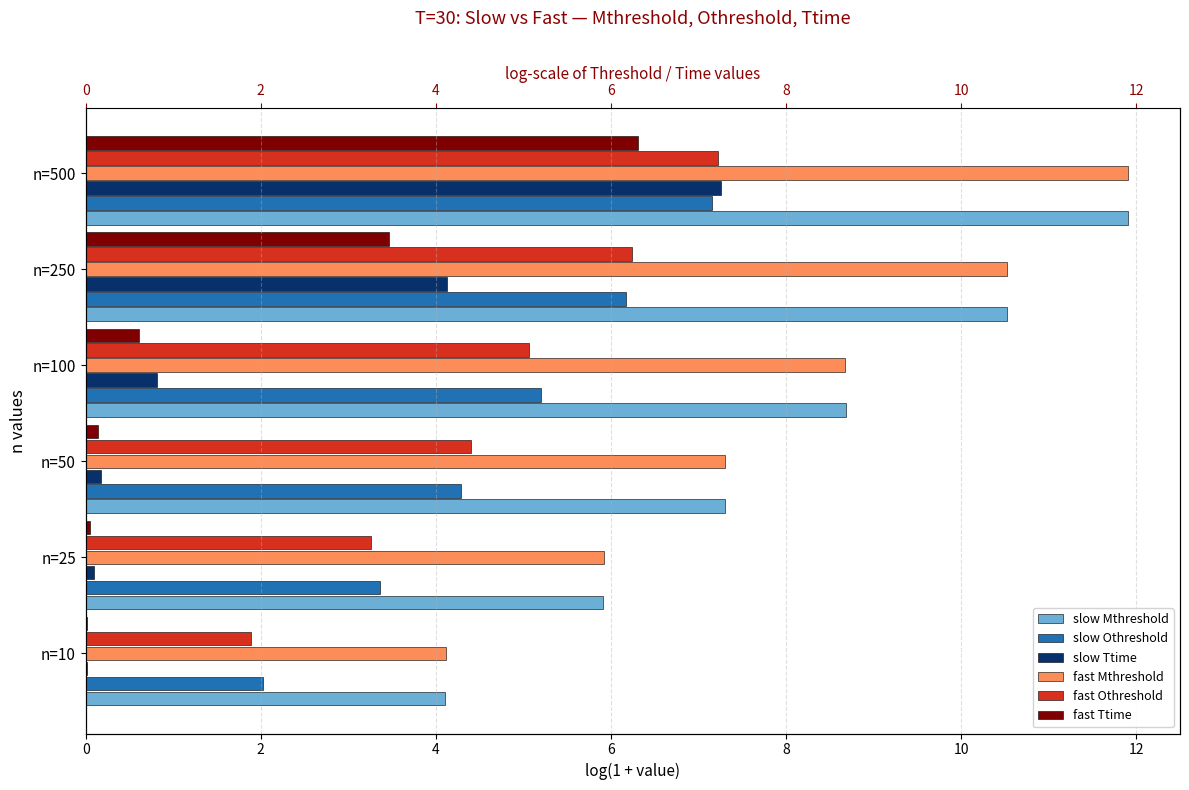

At n=10, list the series in order from largest to smallest.

fast Mthreshold, slow Mthreshold, slow Othreshold, fast Othreshold, fast Ttime, slow Ttime